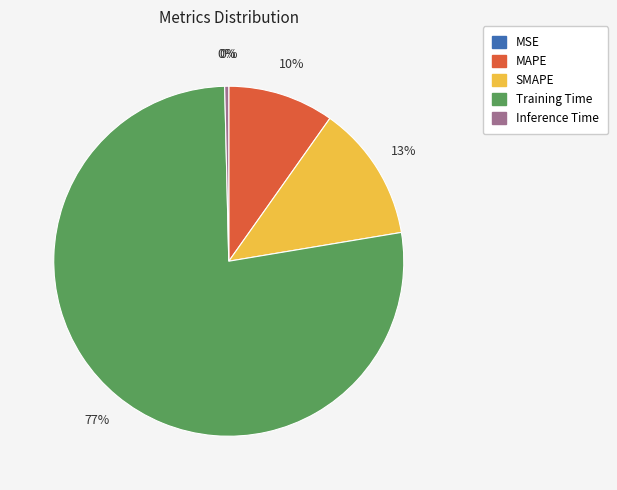

Which category has the biggest portion of the pie?

Training Time